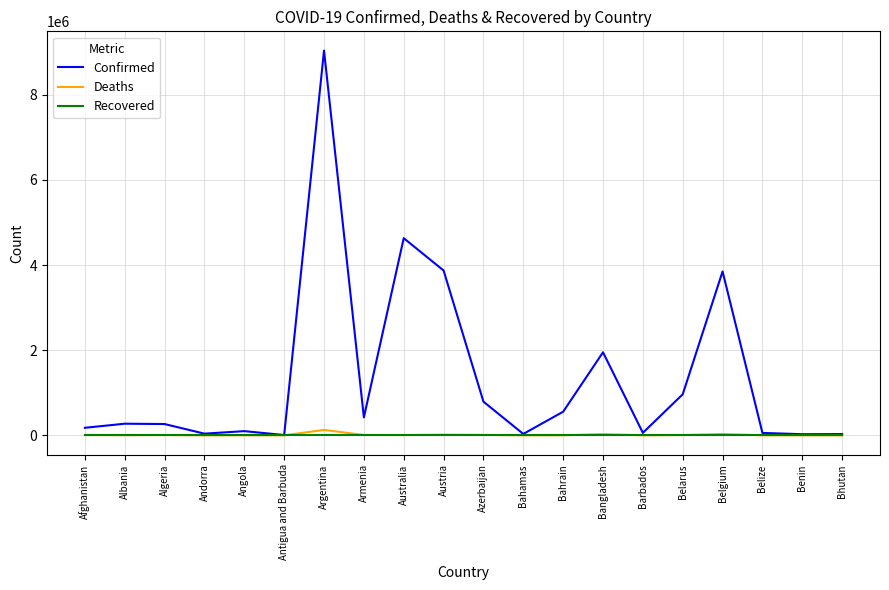

Is it true that Confirmed equals 7381579 at Australia?

False